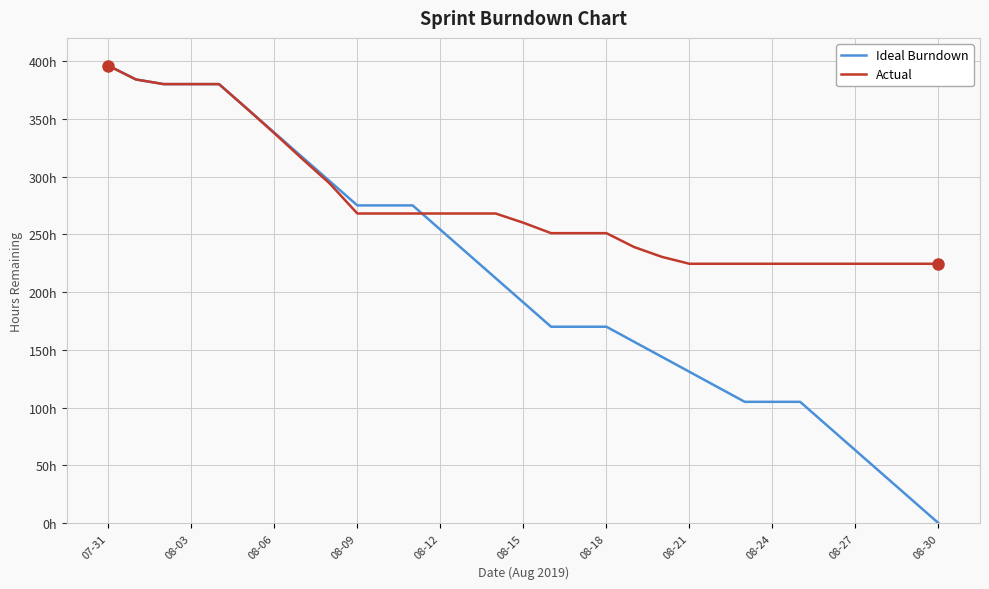

Which category has the lowest value in the Actual series?

08-21